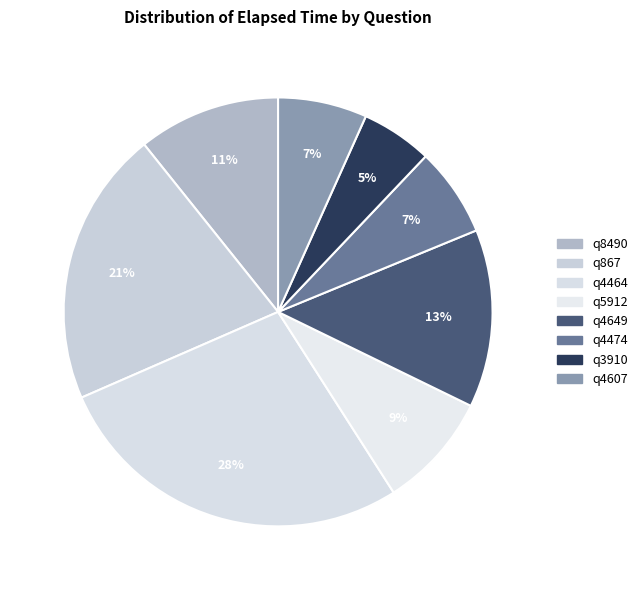

How many segments does this pie chart have?

8